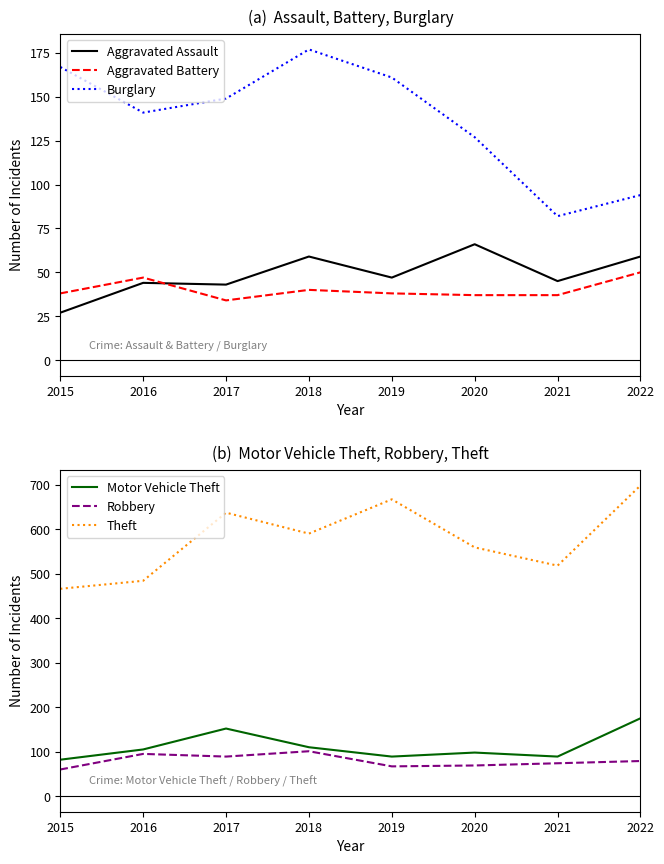

Between 2017 and 2020, which series saw the biggest shift?

Theft